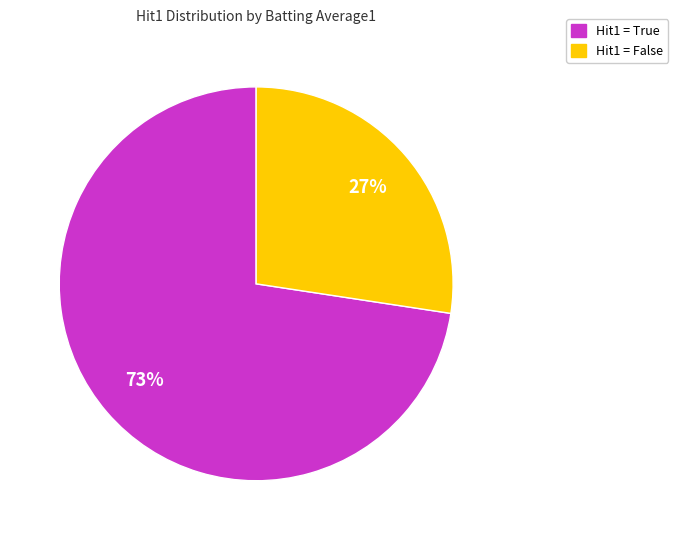

To the nearest percent, what is the average slice percentage?

50%